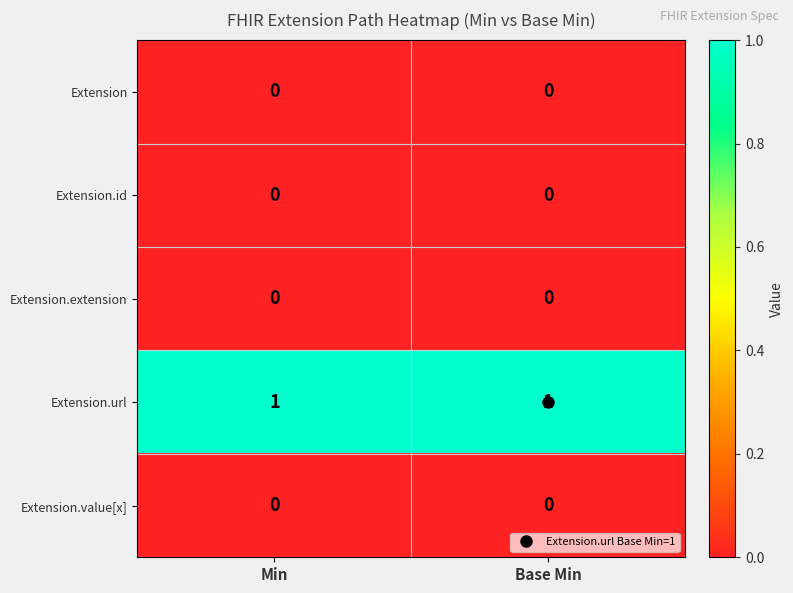

The Extension.url series shows 1 at Min. True or false?

True